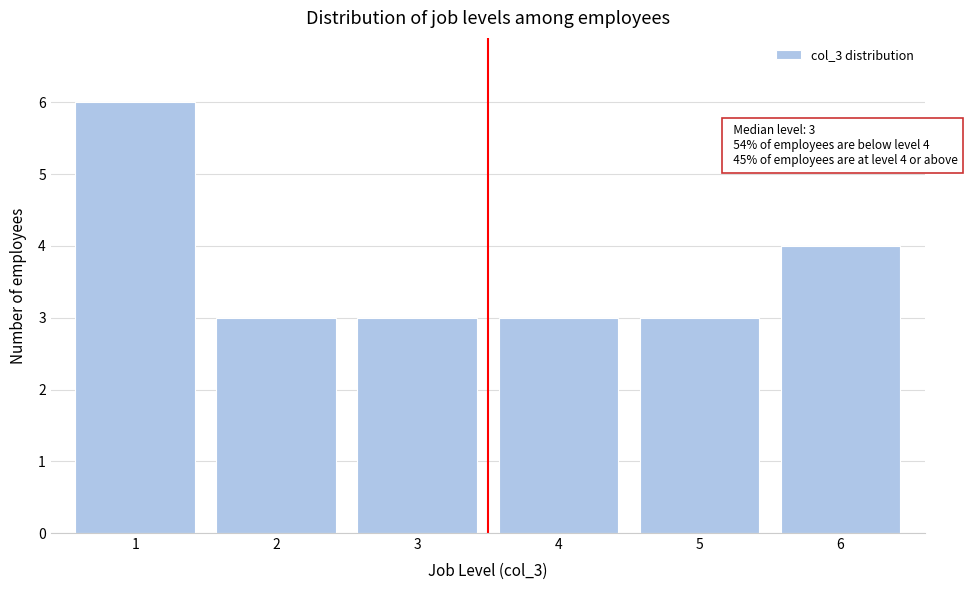

Over which range of the x-axis is the bar tallest?

0.5 to 1.5